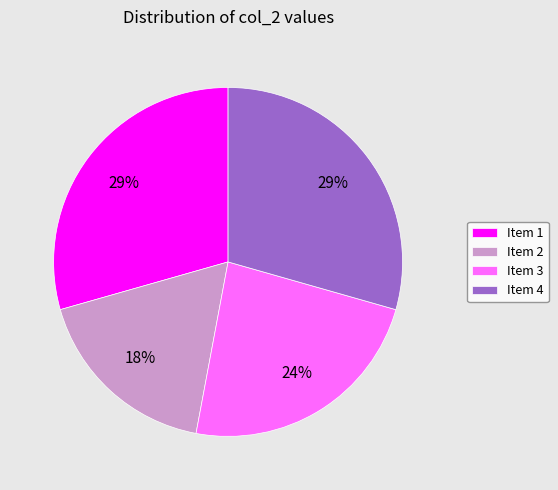

What percentage is the Item 3 slice, to the nearest percent?

24%